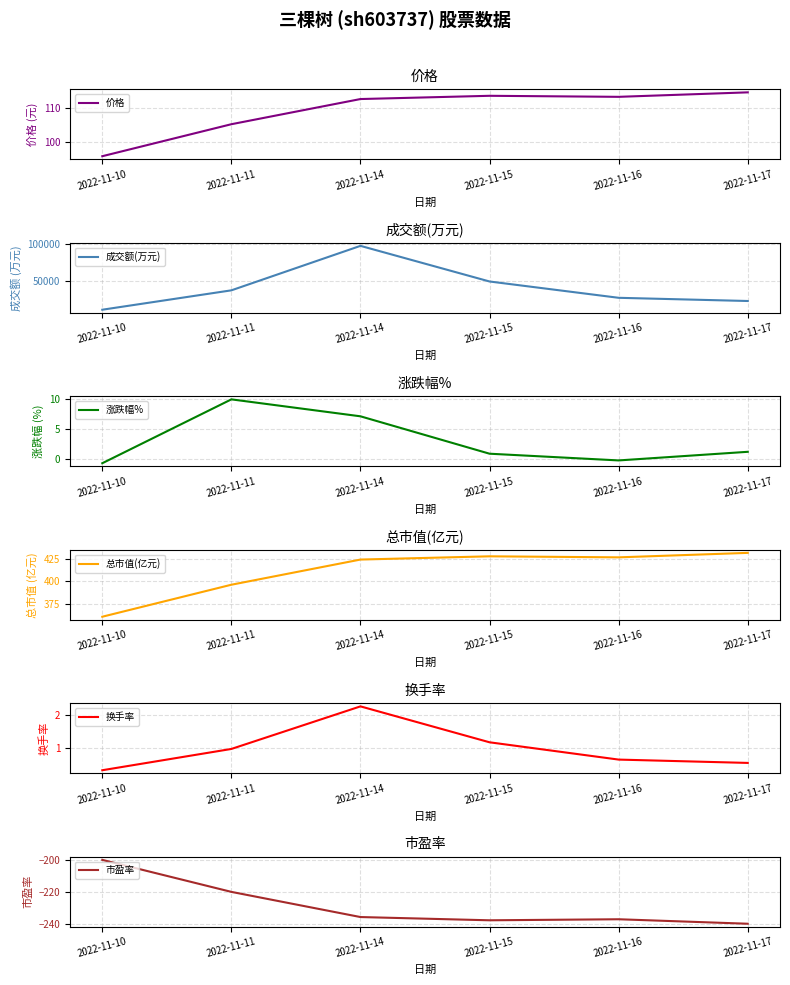

Where is the first local maximum for 成交额(万元)?

2022-11-14